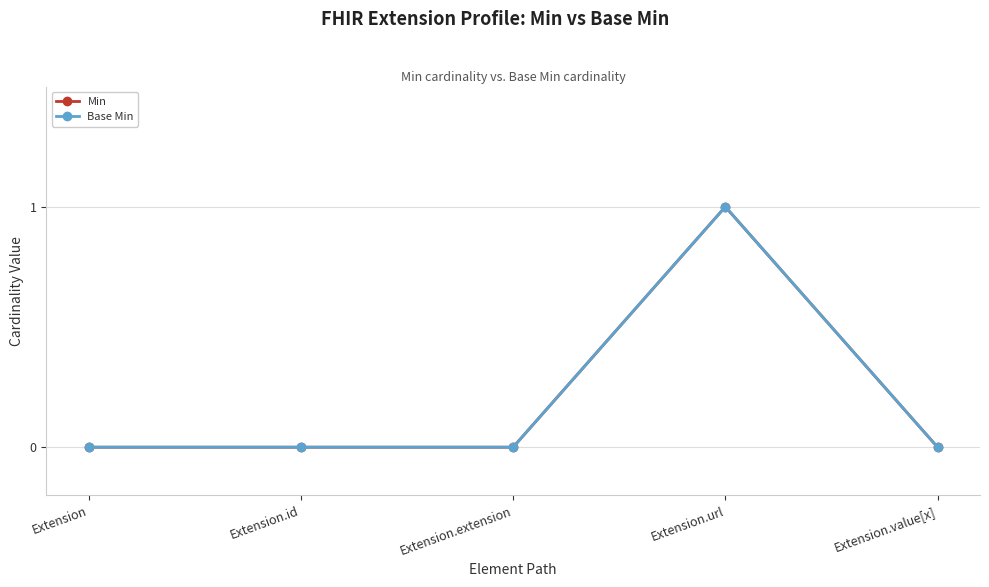

At which category is the sum across all series the highest?

Extension.url